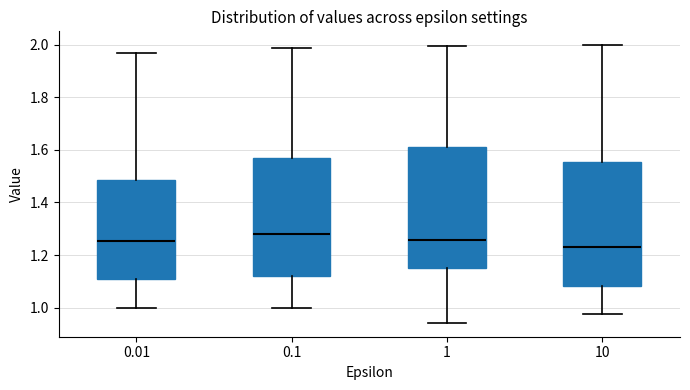

Which box has the lowest median line?

10